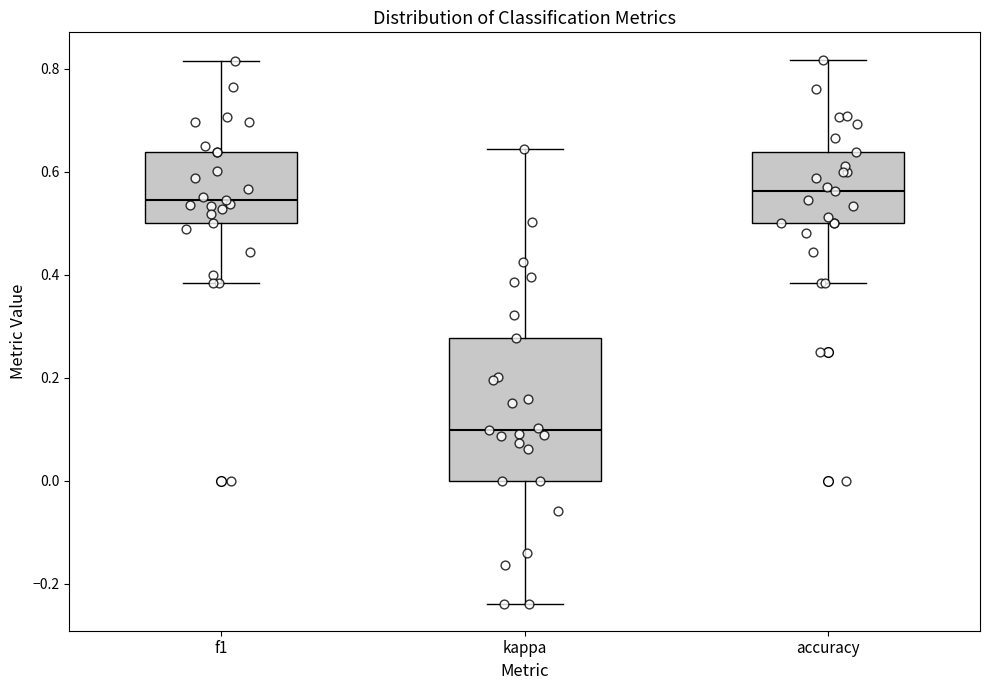

Which box is the tallest, from its lower edge to its upper edge?

kappa